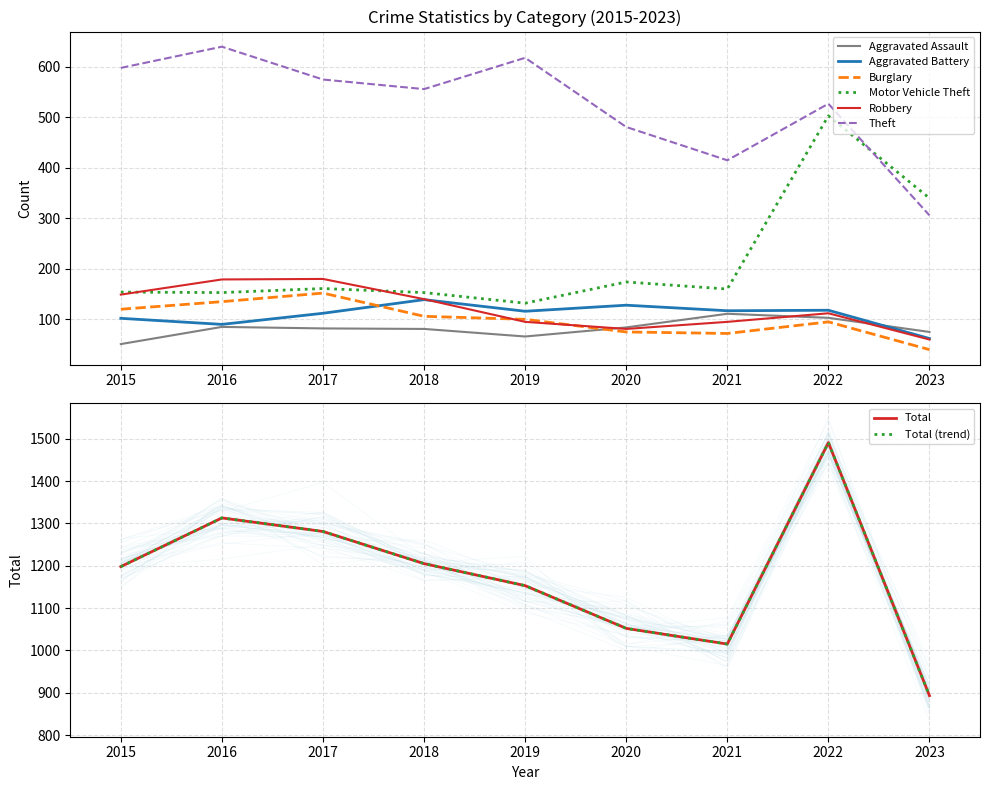

What is the total value across all series at 2016?

1282